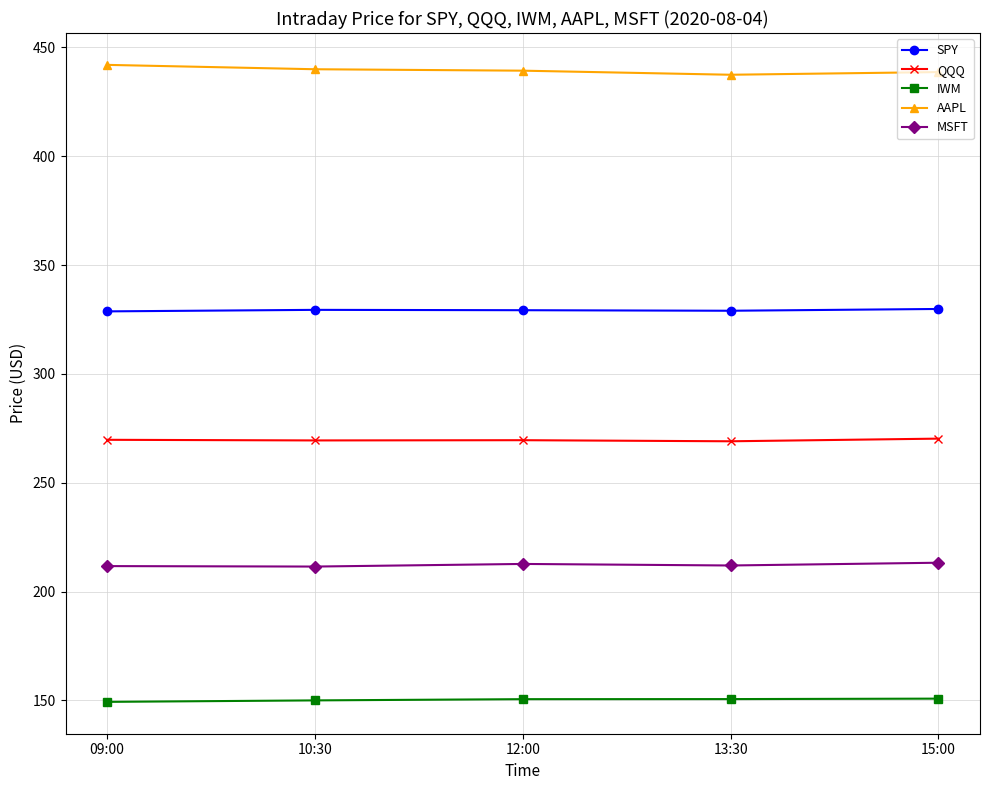

Does the chart display data point markers on the line(s)?

Yes